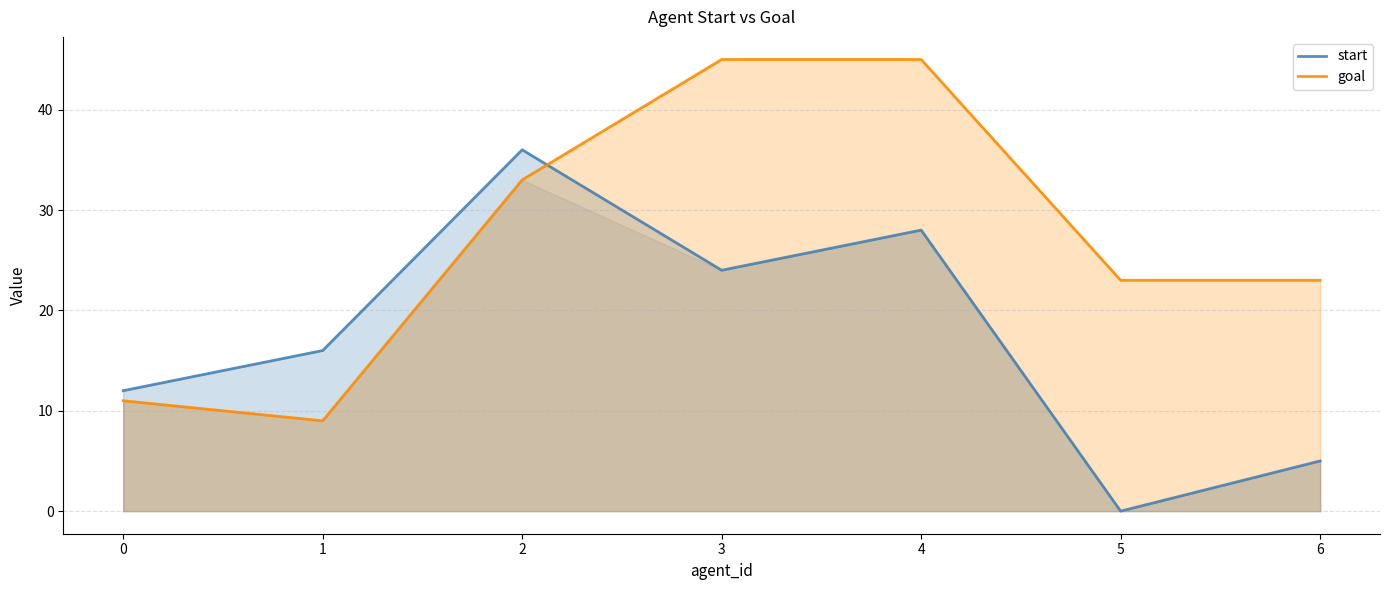

What is the highest value of the goal series?

45